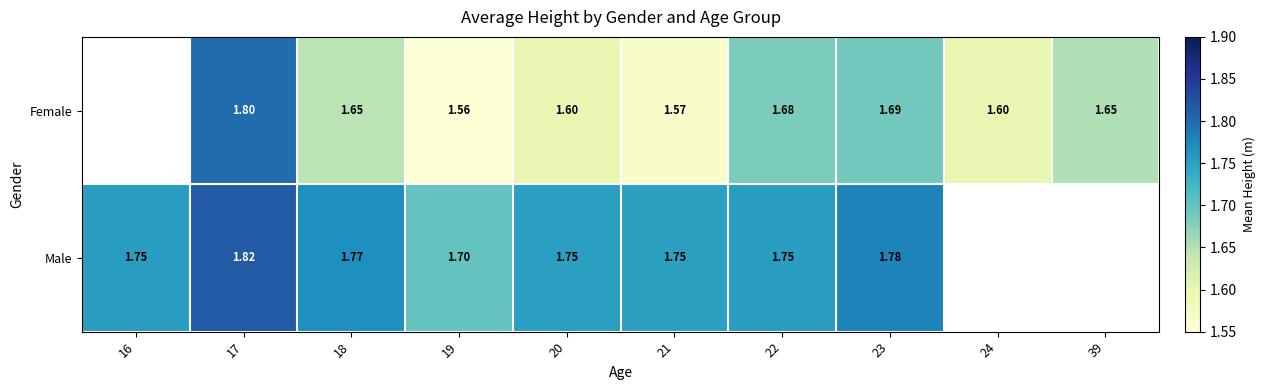

Rank the series at 19 from lowest to highest value.

Female, Male